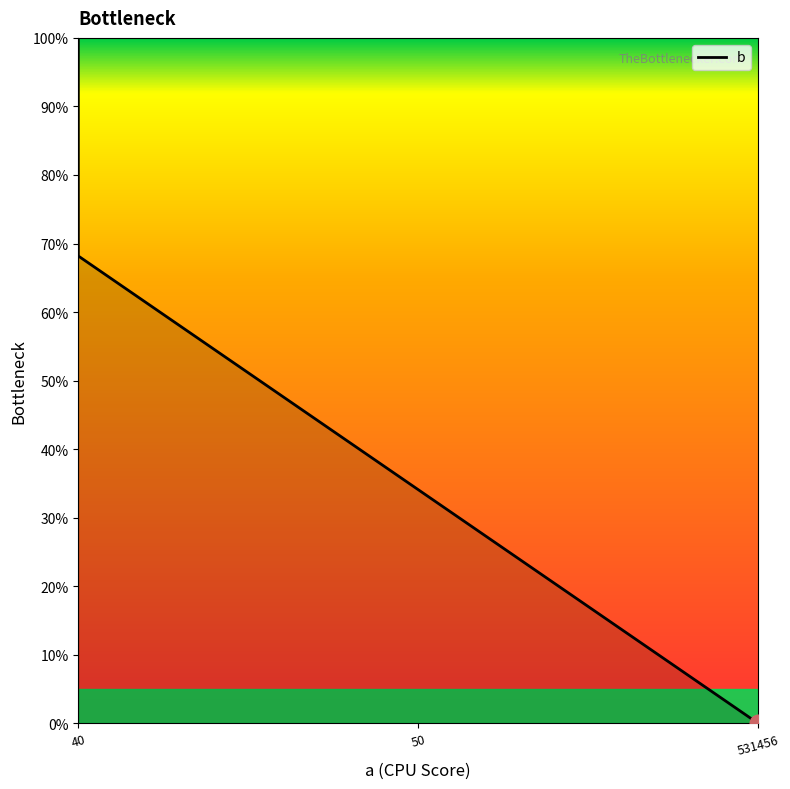

Count the number of data series in this chart.

1